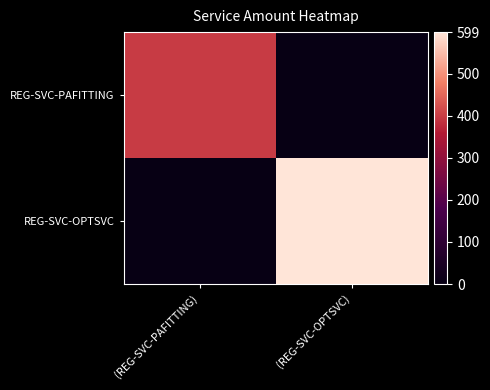

At which category does the chart reach its minimum across all series?

(REG-SVC-OPTSVC)